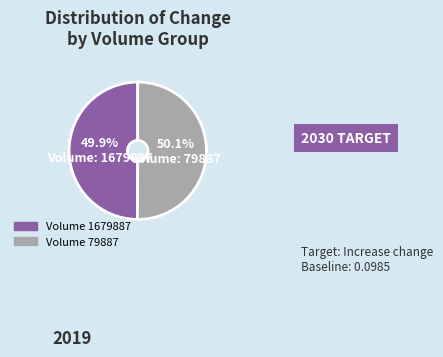

Does any single category account for the majority?

Yes